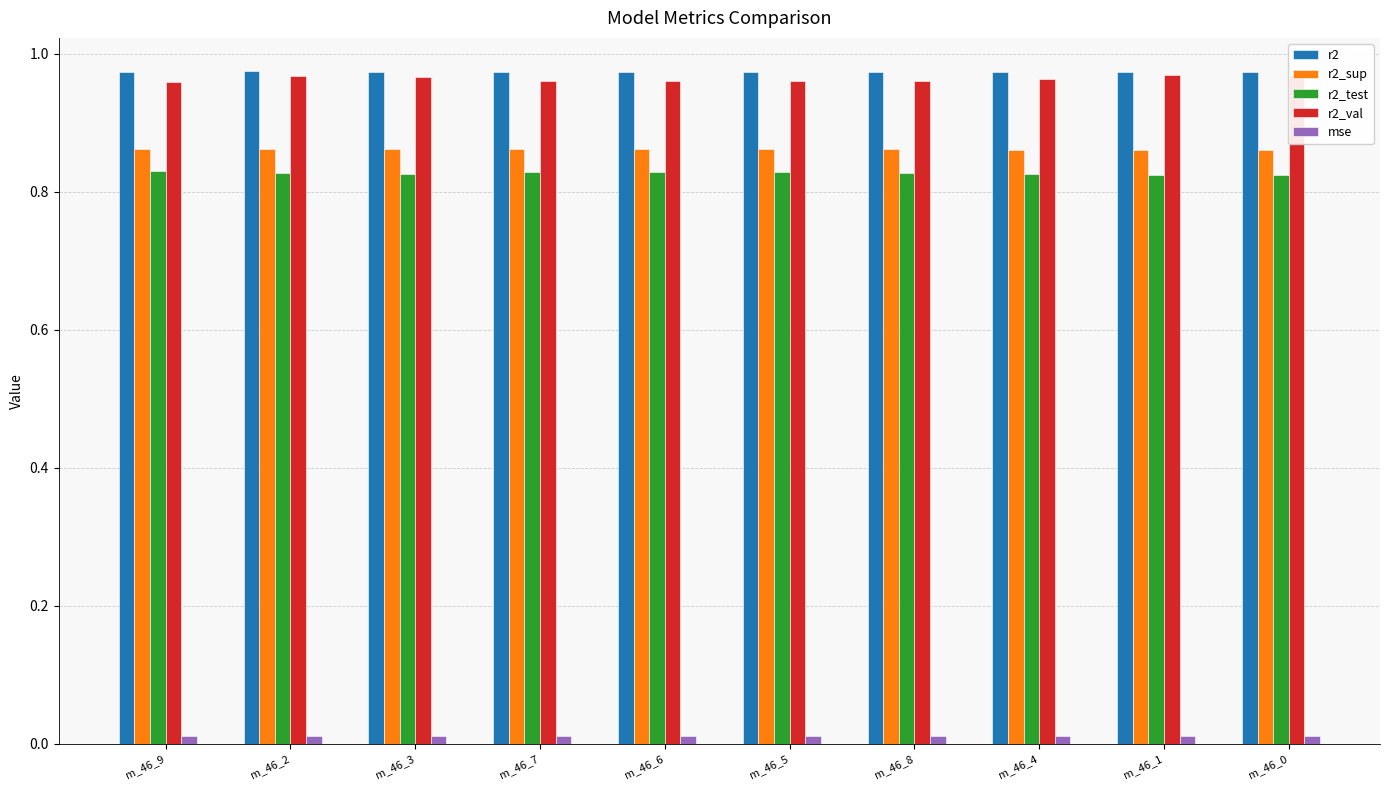

Rank the series by their maximum value, from highest to lowest.

r2, r2_val, r2_sup, r2_test, mse